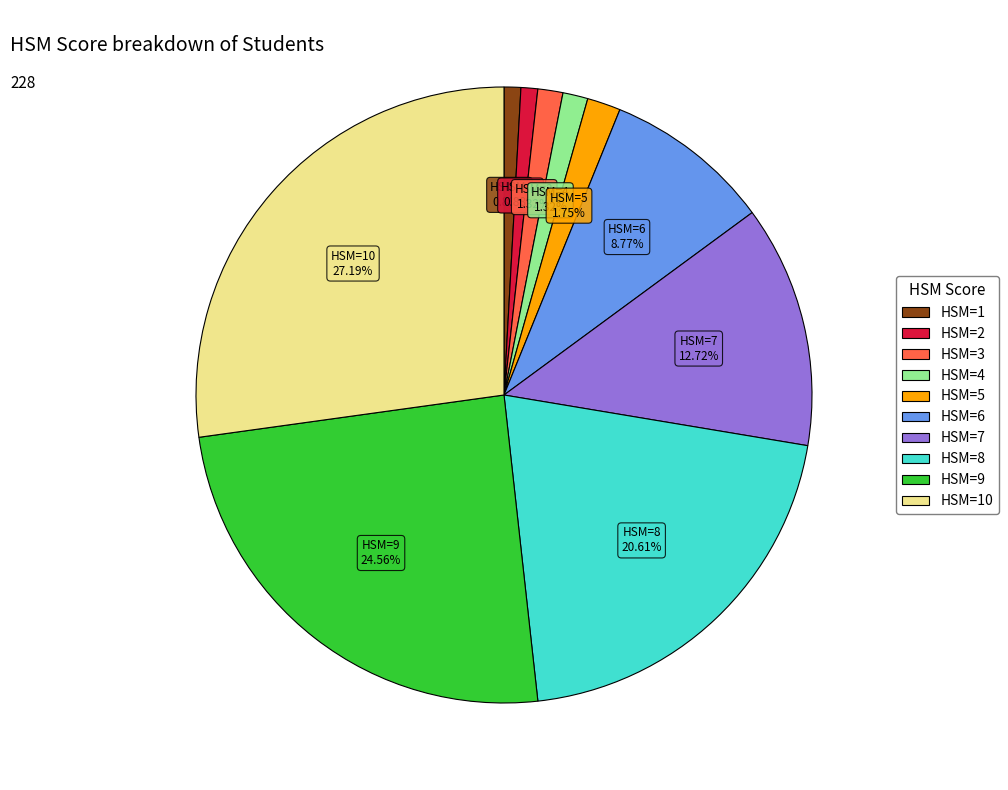

Does any single category account for the majority?

No